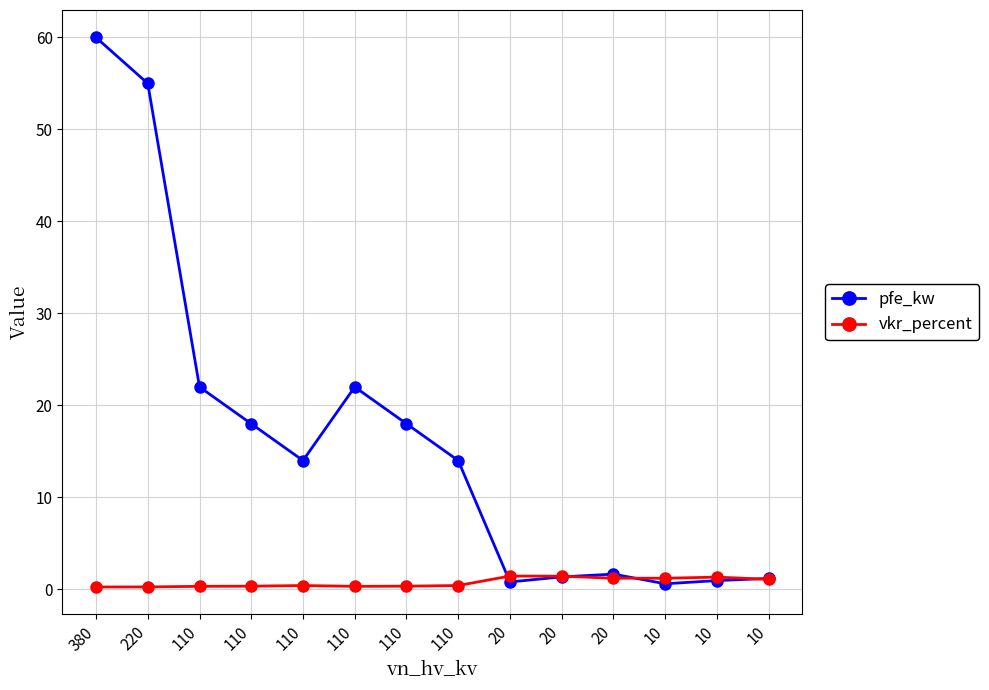

How many series are shown in this chart?

2